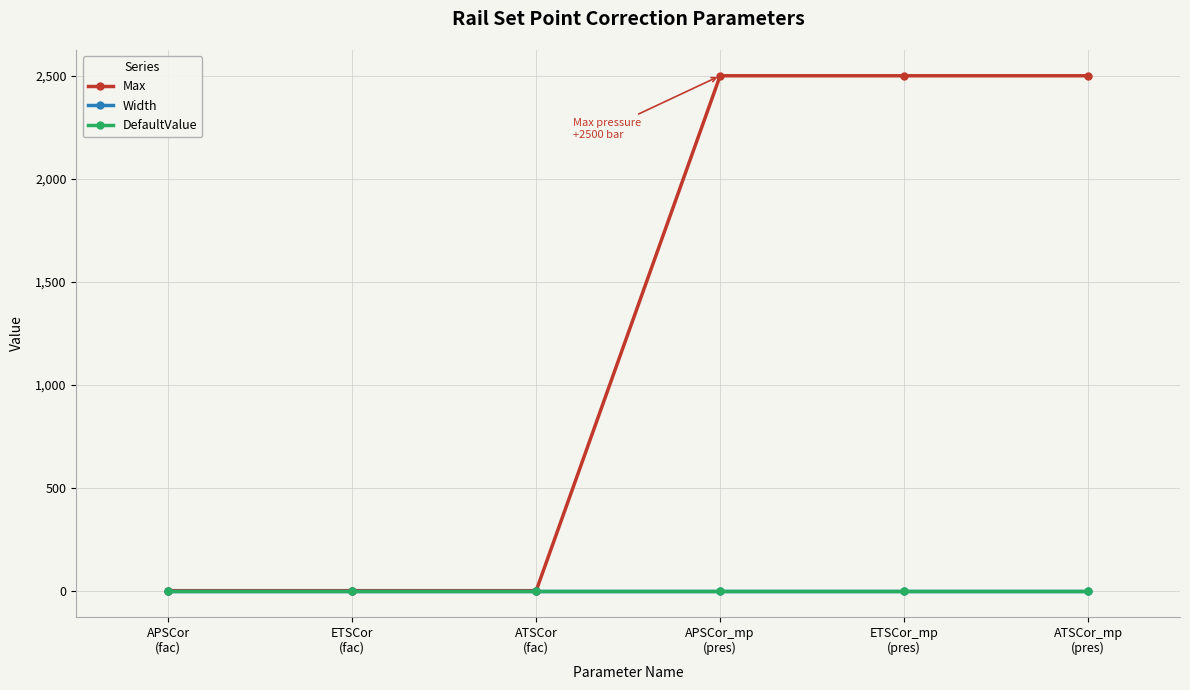

Which series has the largest total across all categories?

Max